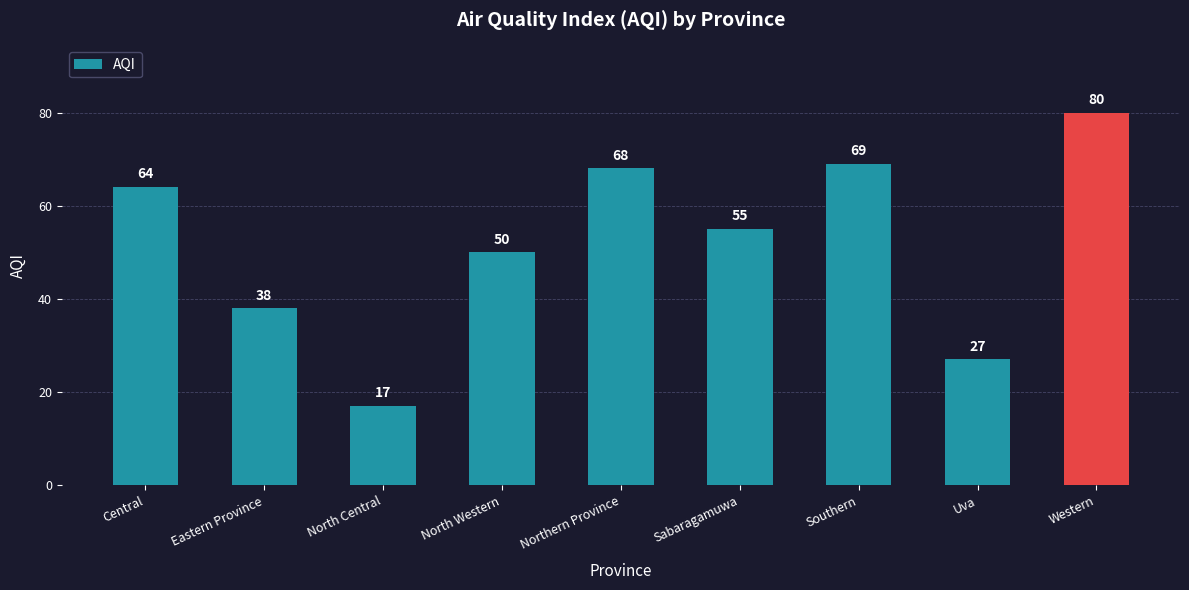

What is the sum of the values at Western and Southern?

149